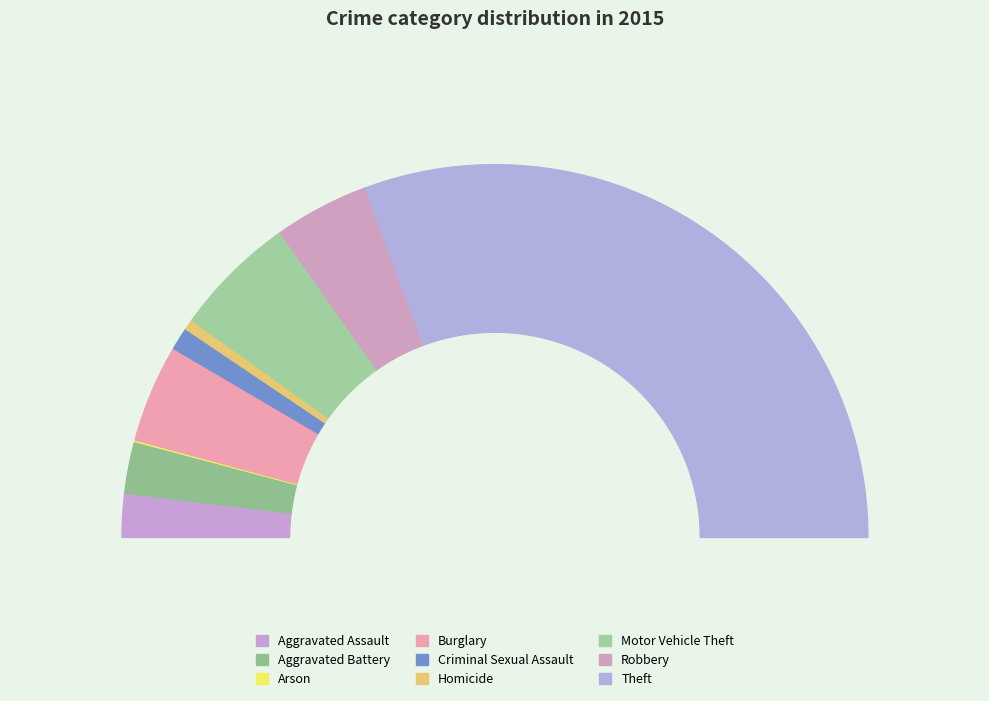

How many slices are in this pie chart?

9